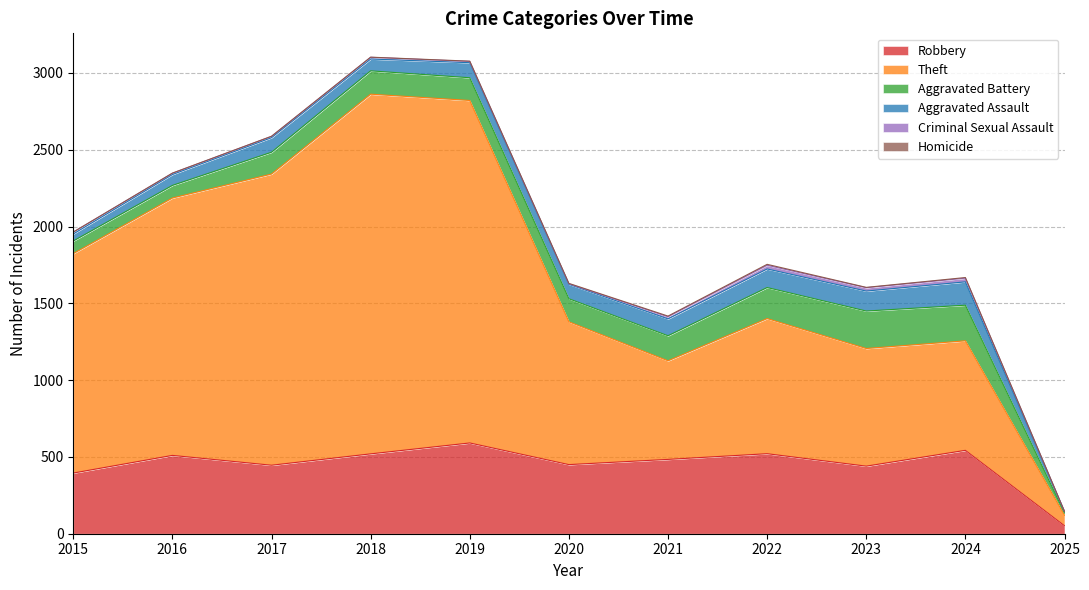

True or false: Robbery has a value of 247 at 2018.

False